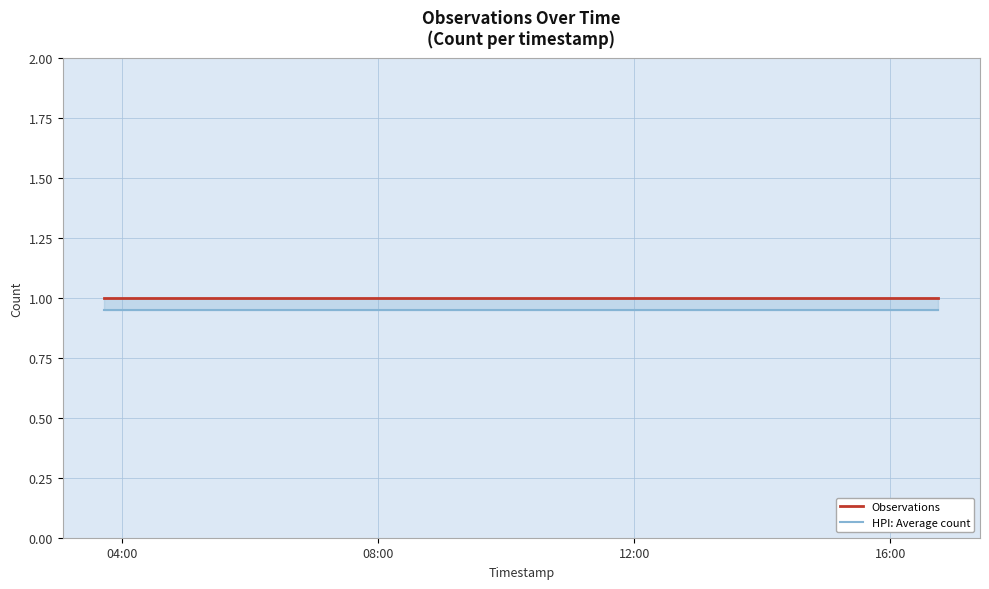

Is the value of HPI: Average count at 04:00 greater than the value of Observations at 12:00?

No